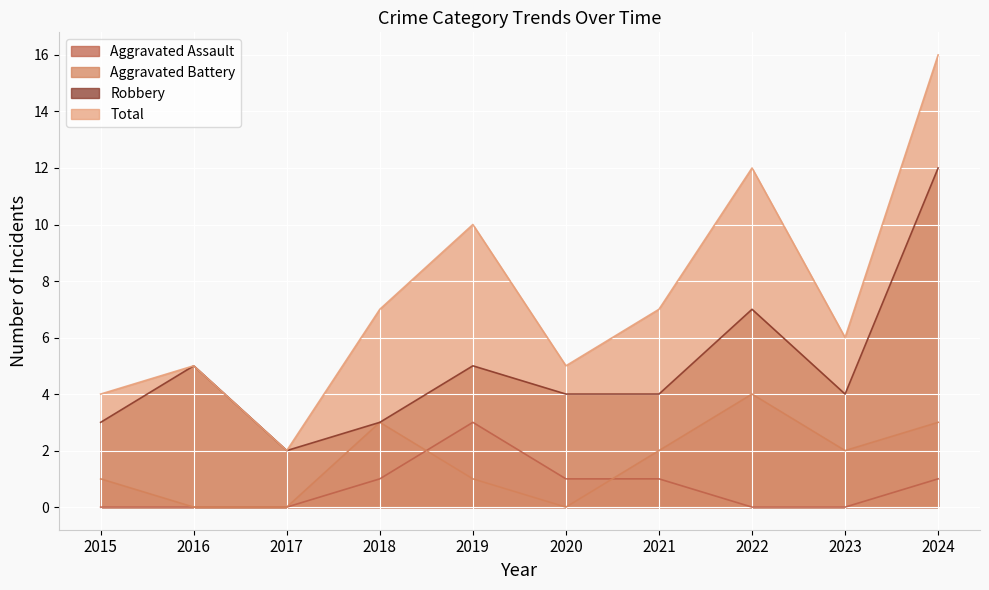

At which category is the sum across all series the highest?

2024